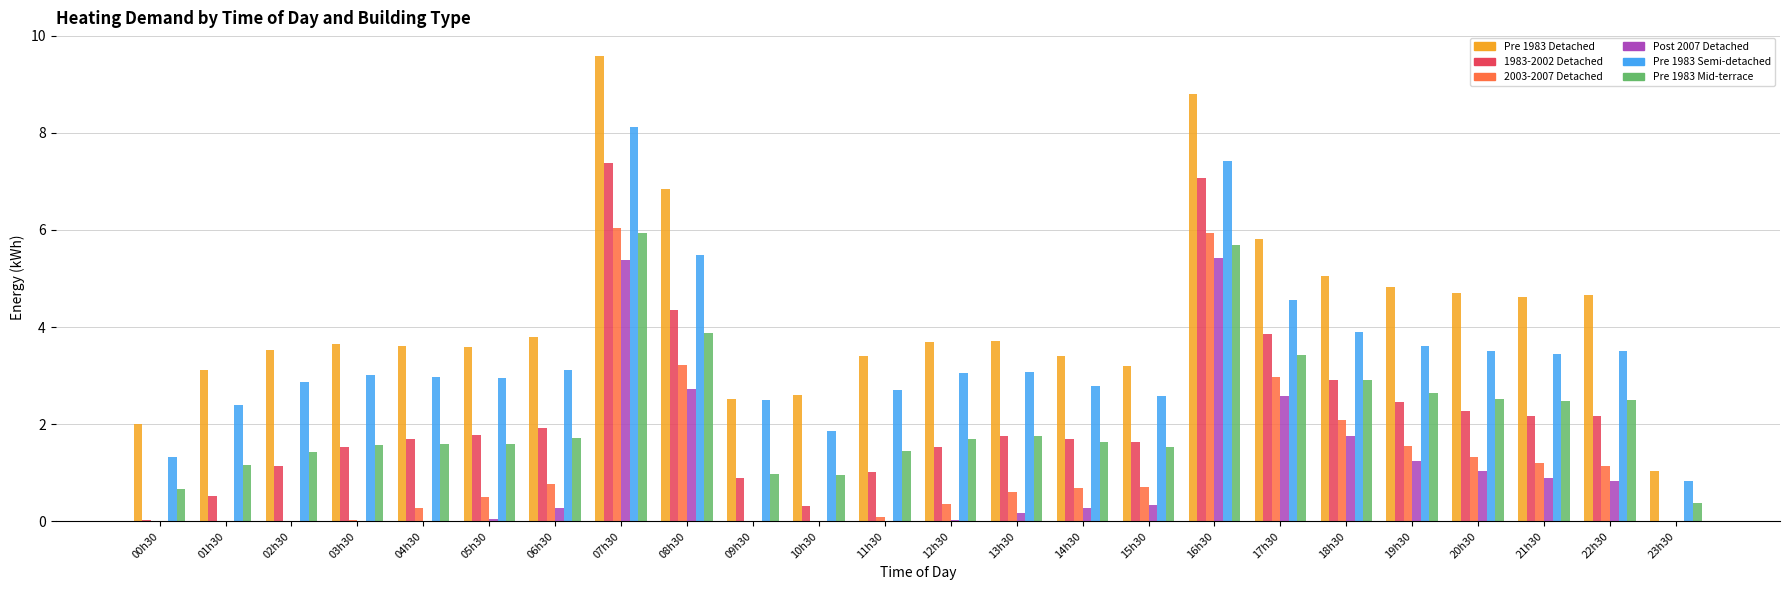

Read the Pre 1983 Detached value at 23h30.

1.0